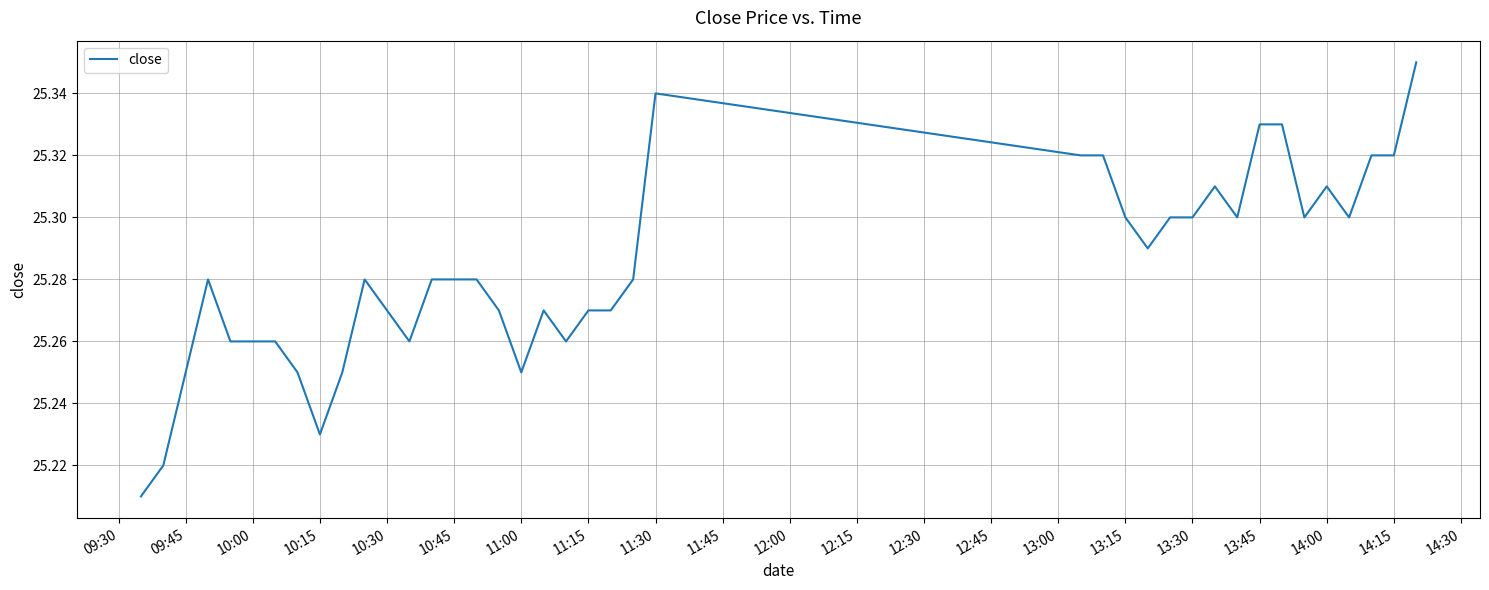

What is the greatest value displayed?

25.4